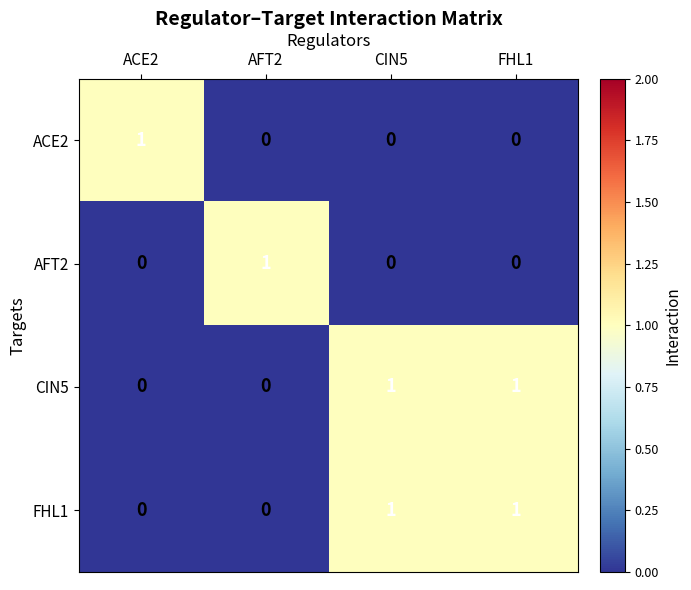

At how many categories does at least one series exceed 0?

4